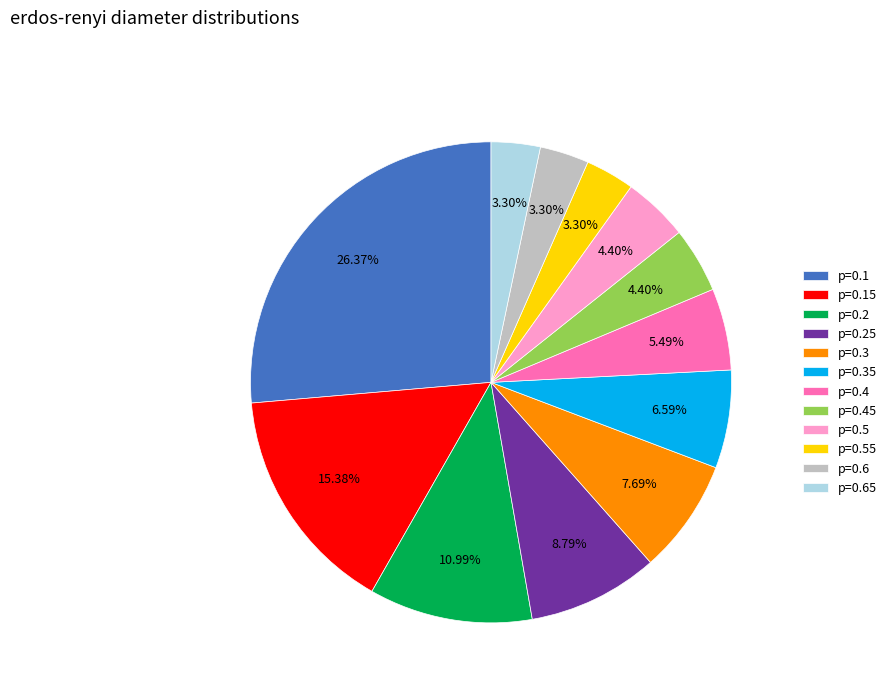

How many slices are in this pie chart?

12